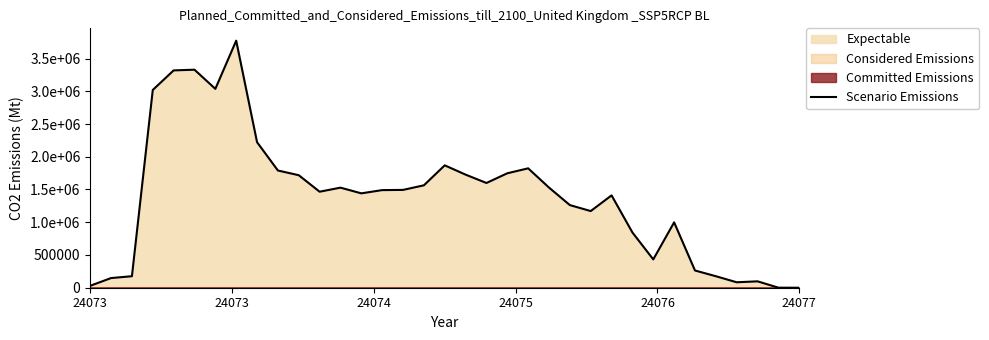

How many interior local peaks (higher than both neighbors) does the data have?

8